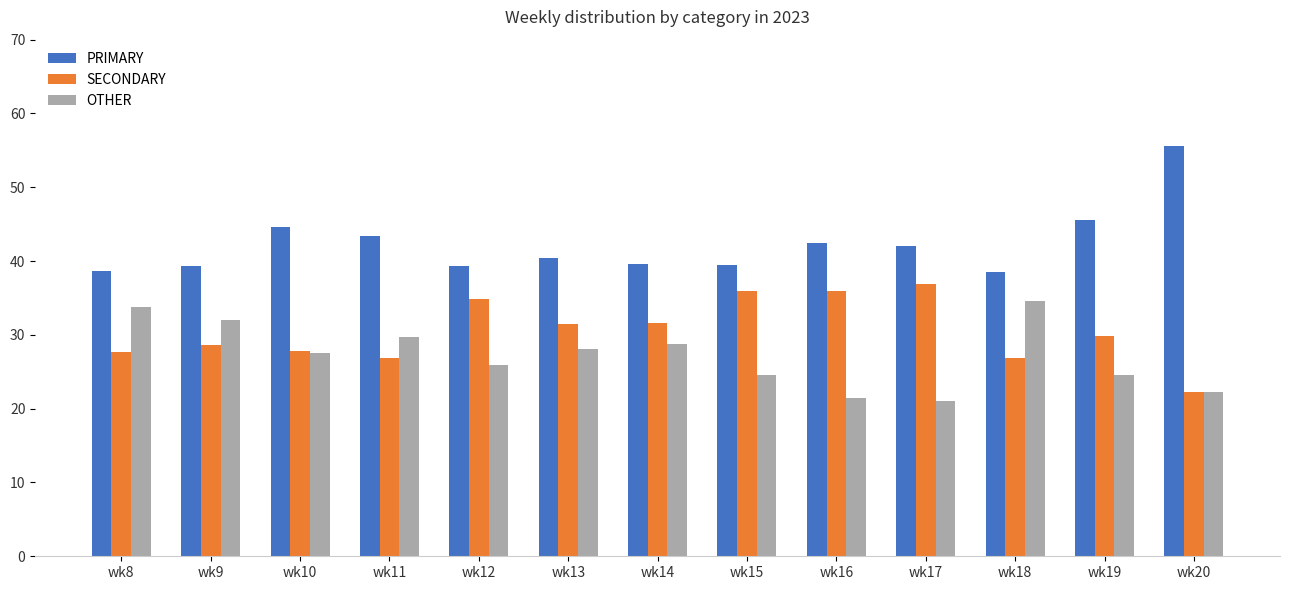

What is the lowest value of the PRIMARY series?

38.5